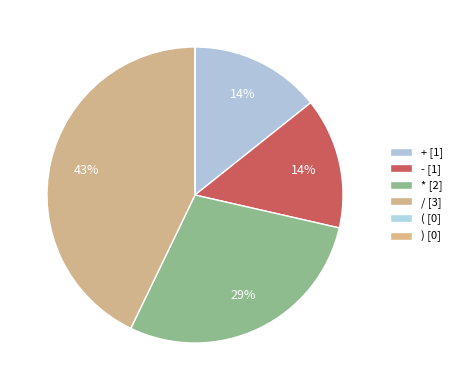

How many slices are in this pie chart?

6